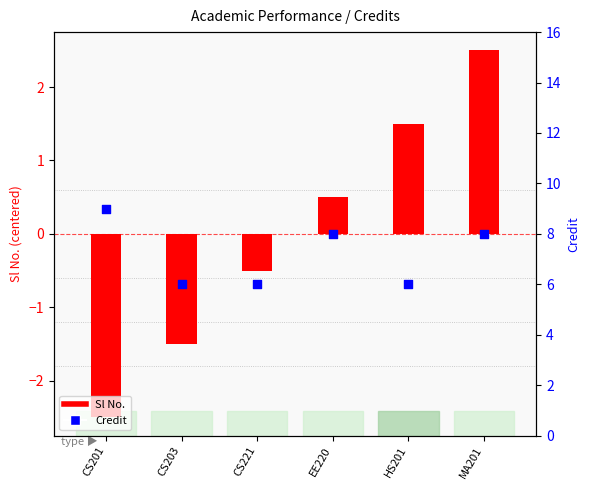

Which series has the largest total across all categories?

Credit